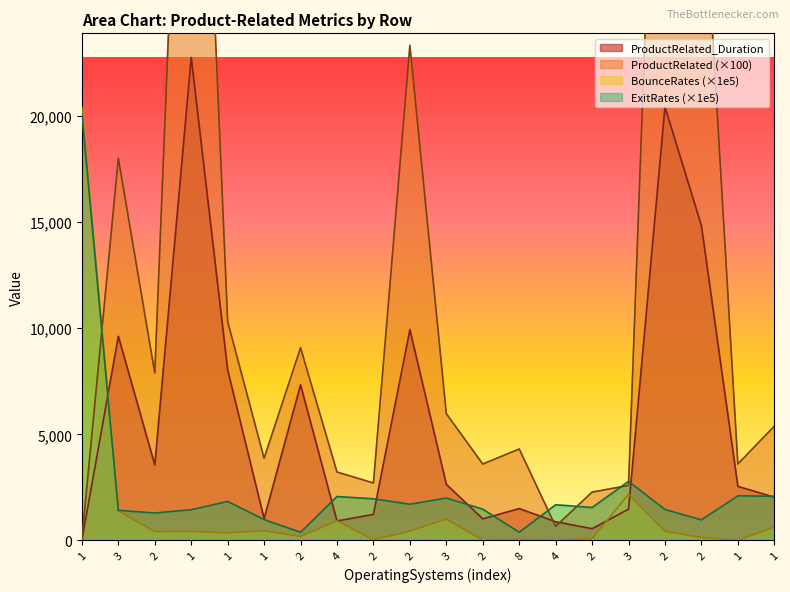

The ExitRates series shows 1706.9 at 2. True or false?

True